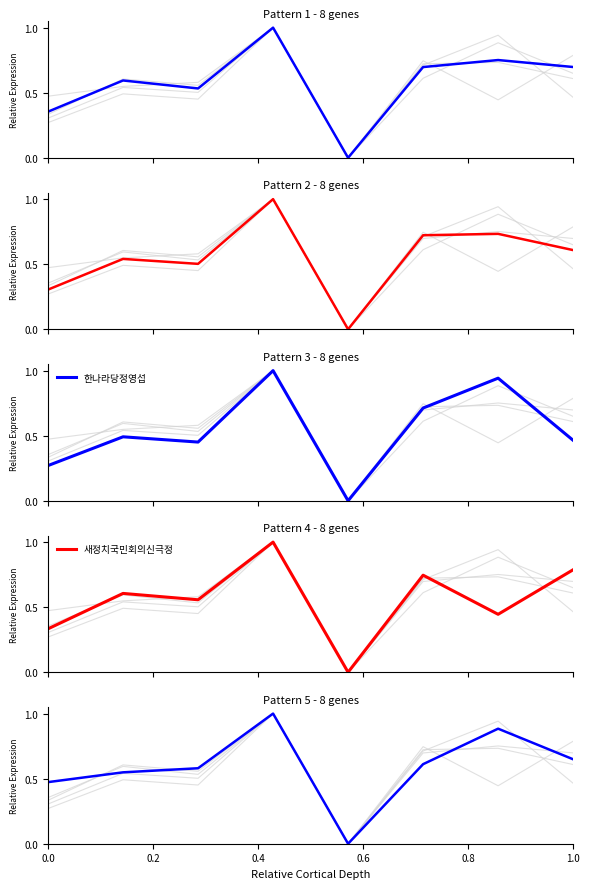

What is the maximum value for 한나라당정영섭?

1.0